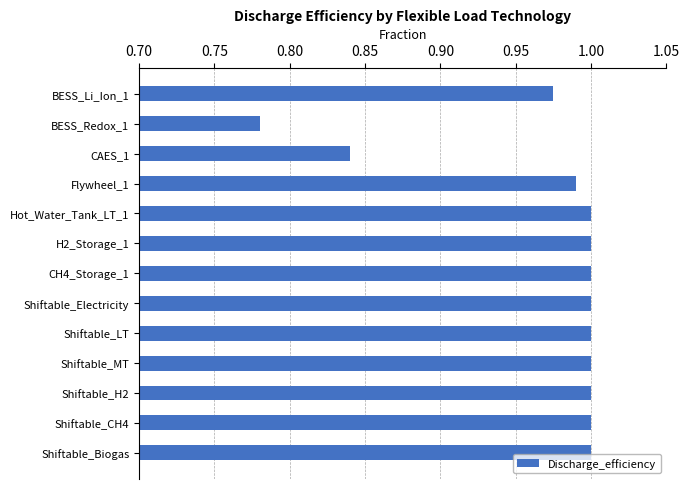

How many bars are there in total?

13